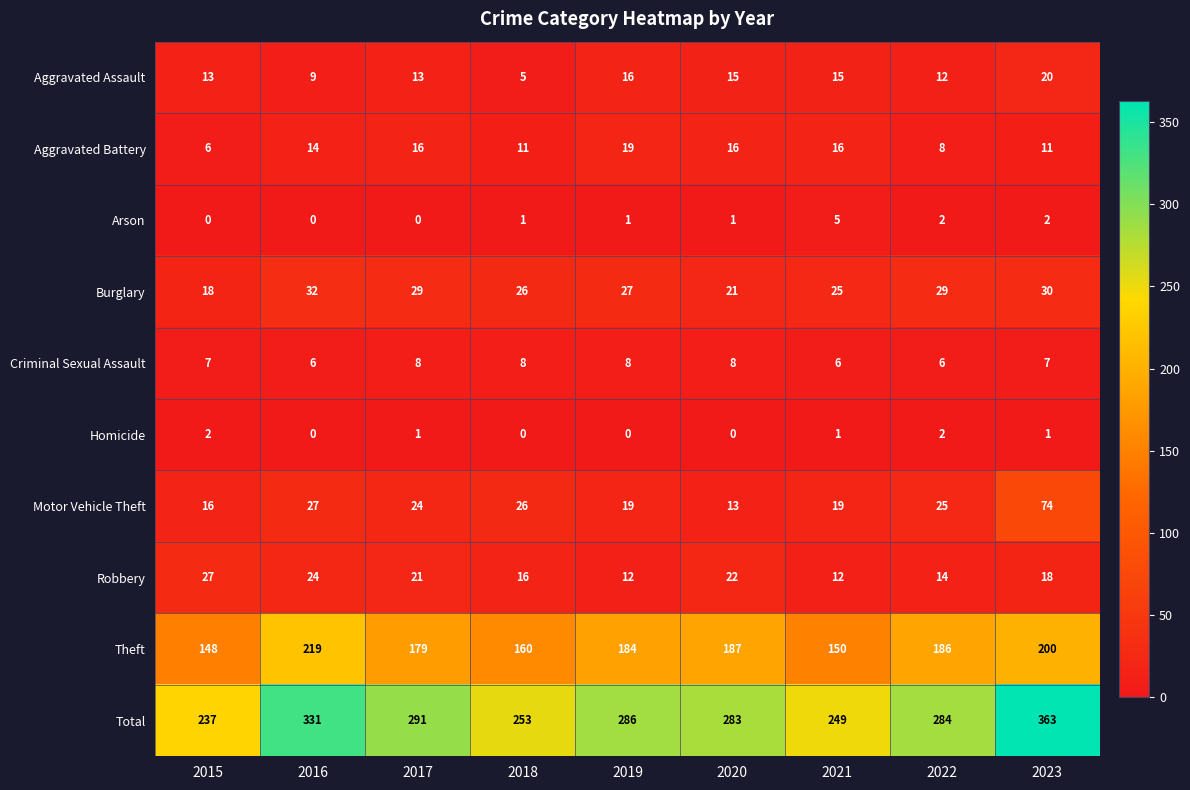

What is the difference between the highest and lowest values at 2021?

248